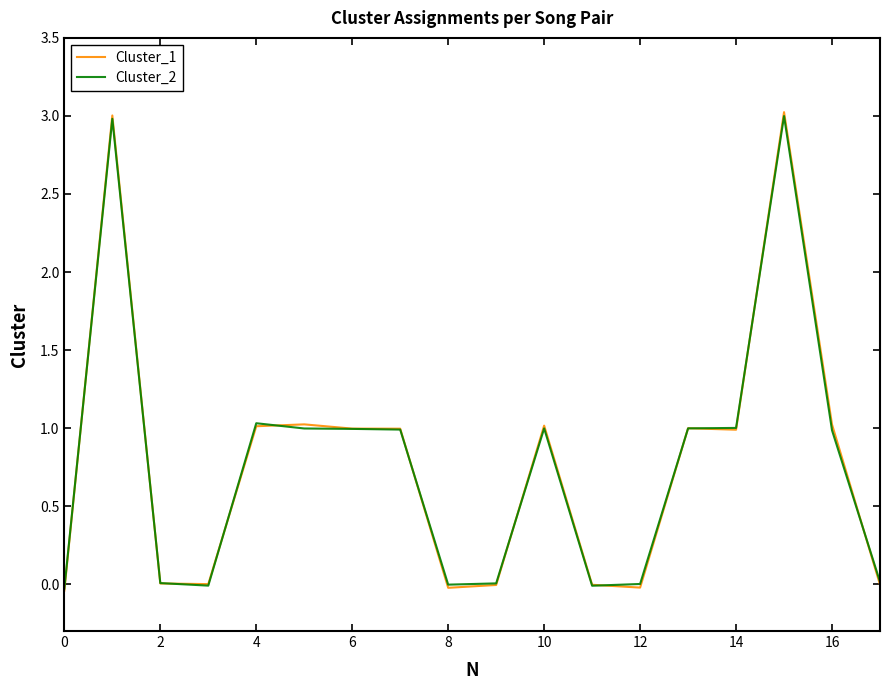

What is the maximum value for Cluster_2?

3.0